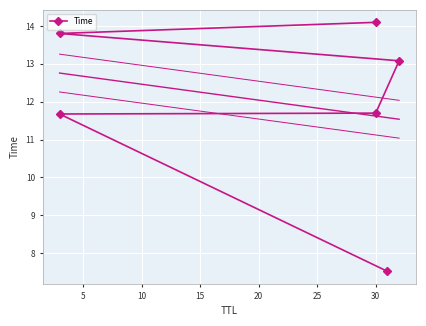

True or false: there are more than 2 points higher than both neighbors.

False